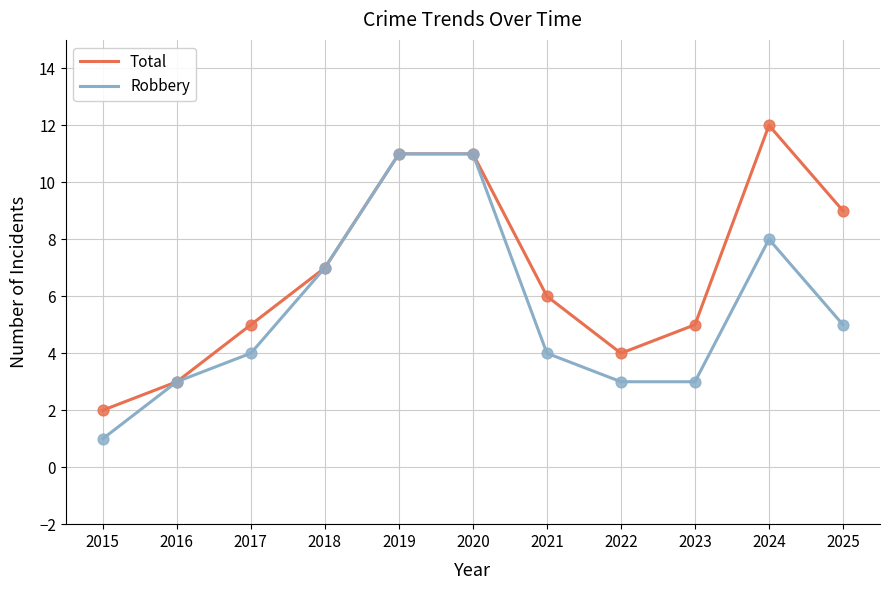

Between 2020 and 2021, which series saw the biggest shift?

Robbery